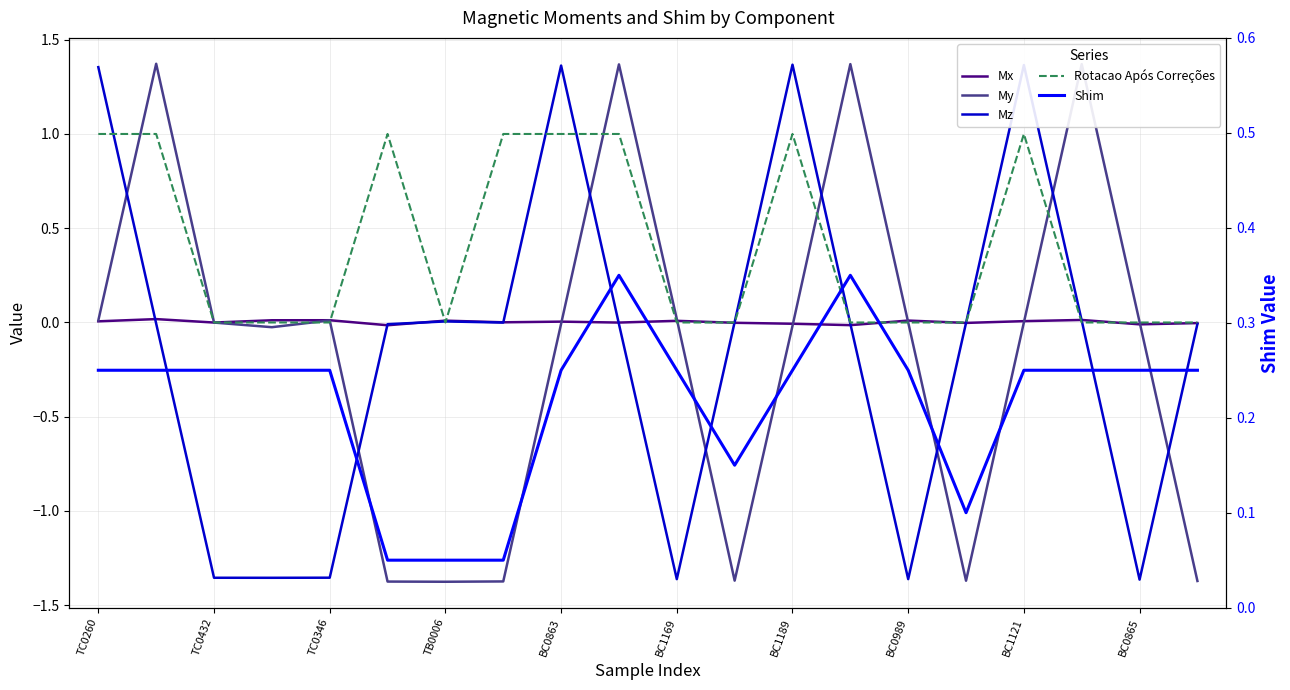

Reading left to right, what are all the values shown in this chart?

Mx: 0.0	0.0	-0.0	0.0	0.0	-0.0	0.0	0.0	0.0	-0.0	0.0	-0.0	-0.0	-0.0	0.0	-0.0	0.0	0.0	-0.0	-0.0
My: 0.0	1.4	-0.0	-0.0	0.0	-1.4	-1.4	-1.4	-0.0	1.4	0.0	-1.4	-0.0	1.4	0.0	-1.4	0.0	1.4	0.0	-1.4
Mz: 1.4	-0.0	-1.4	-1.4	-1.4	-0.0	0.0	-0.0	1.4	-0.0	-1.4	0.0	1.4	-0.0	-1.4	-0.0	1.4	0.0	-1.4	-0.0
Rotacao Após Correções: 1.0	1.0	0.0	0.0	0.0	1.0	0.0	1.0	1.0	1.0	0.0	0.0	1.0	0.0	0.0	0.0	1.0	0.0	0.0	0.0
Shim: 0.2	0.2	0.2	0.2	0.2	0.1	0.1	0.1	0.2	0.3	0.2	0.1	0.2	0.3	0.2	0.1	0.2	0.2	0.2	0.2